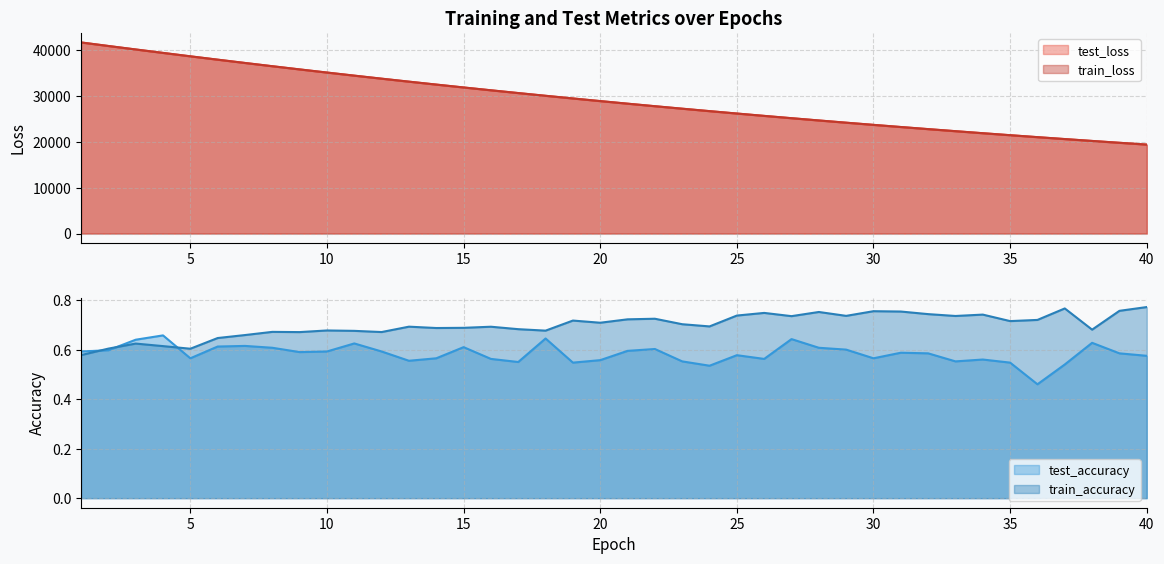

Rank the series at 19 from highest to lowest value.

test_loss, train_loss, train_accuracy, test_accuracy